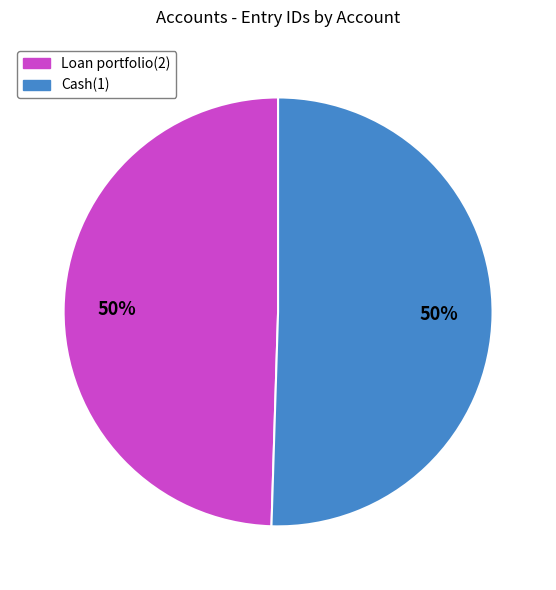

To the nearest percent, what portion does Loan portfolio(2) represent?

50%